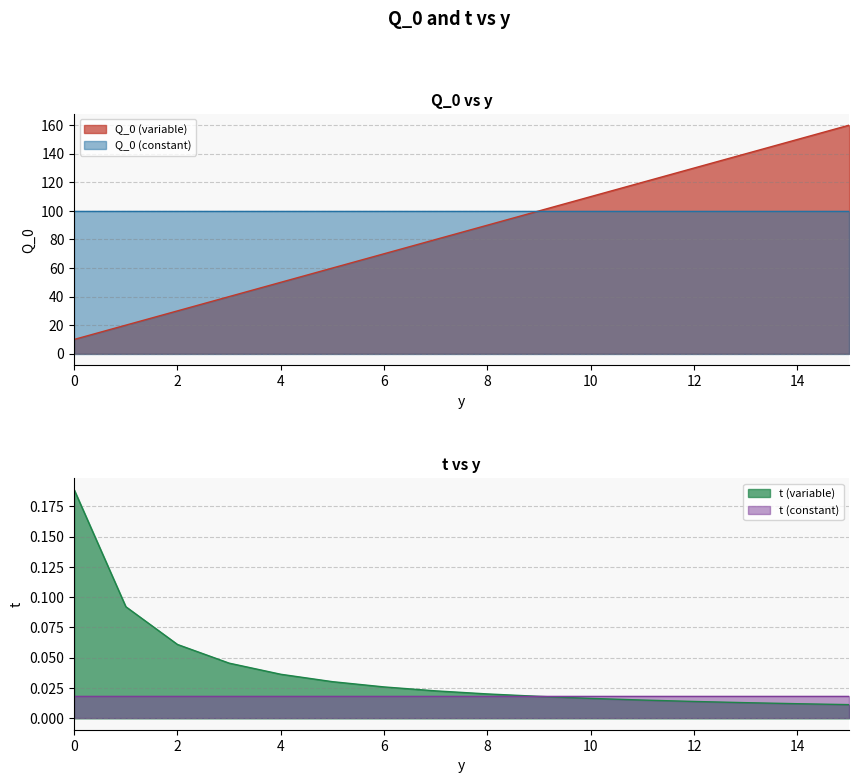

True or false: Q_0 (variable) and t (variable) intersect in this chart.

False